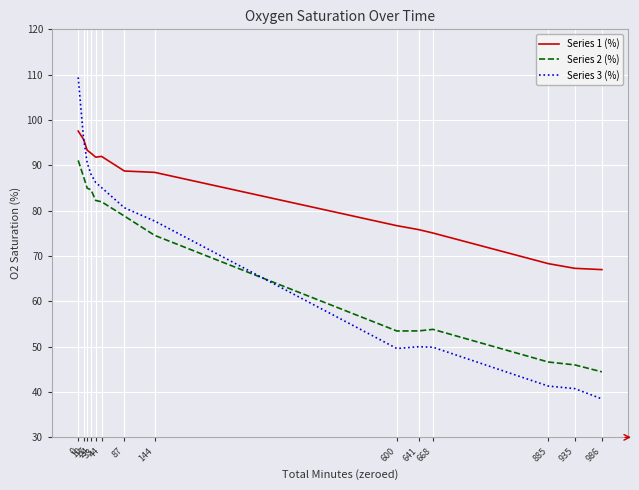

Rank the series by their maximum value, from highest to lowest.

Series 3 (%), Series 1 (%), Series 2 (%)